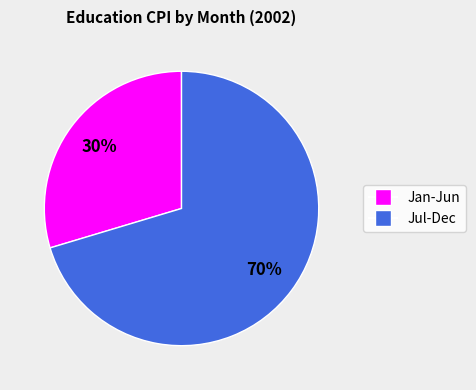

Does any single category account for the majority?

Yes